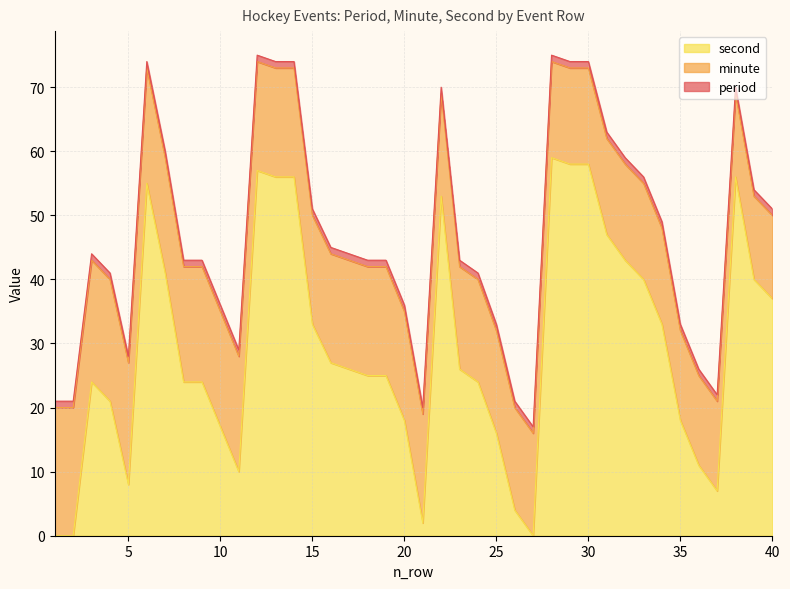

Does the chart display data point markers on the line(s)?

No